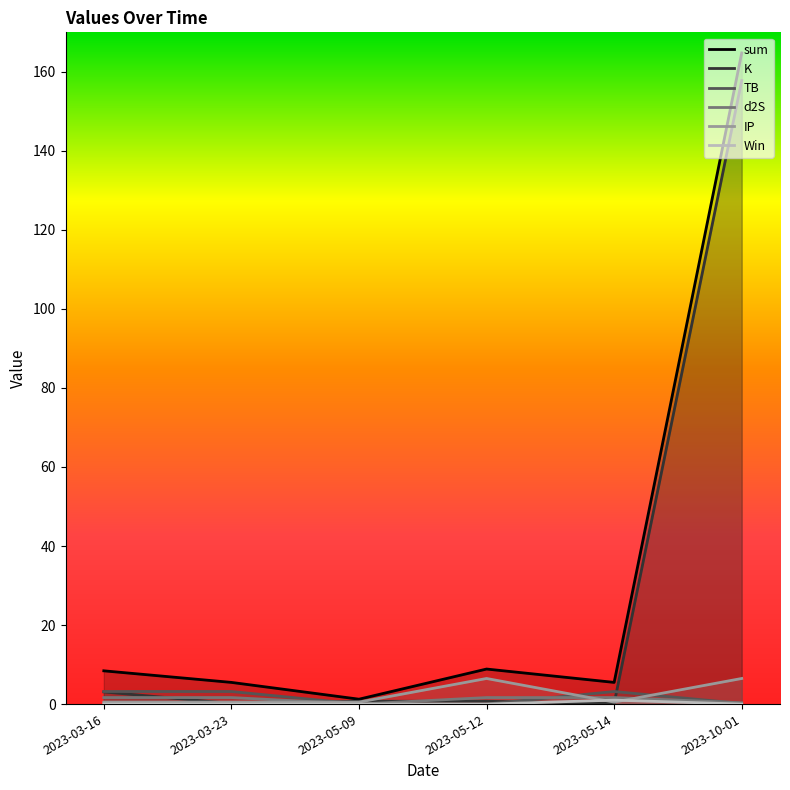

Where is the first local minimum for sum?

2023-05-09